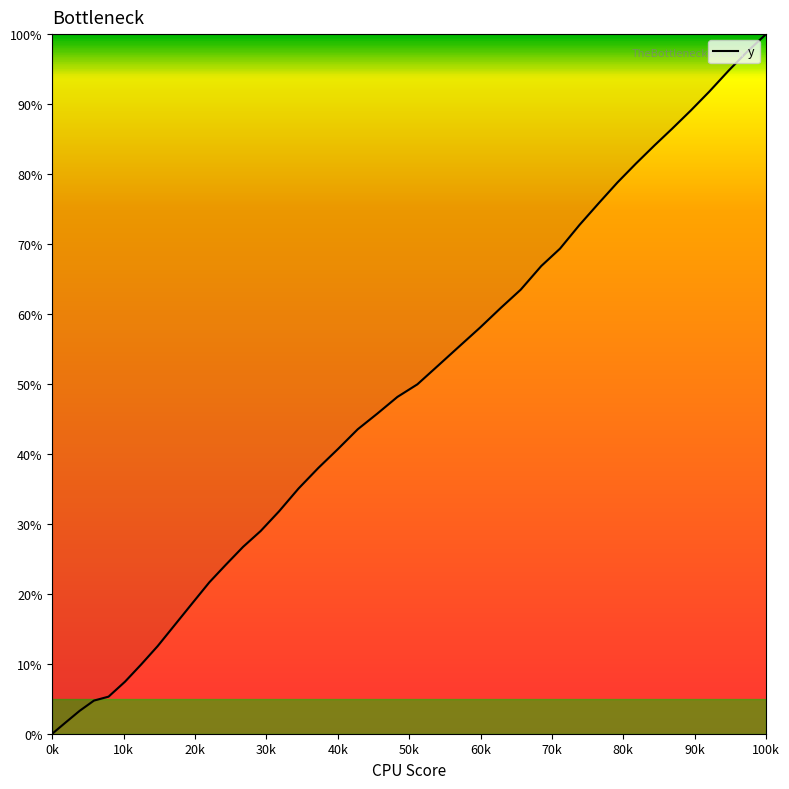

What is the difference between the maximum and minimum values?

100.0